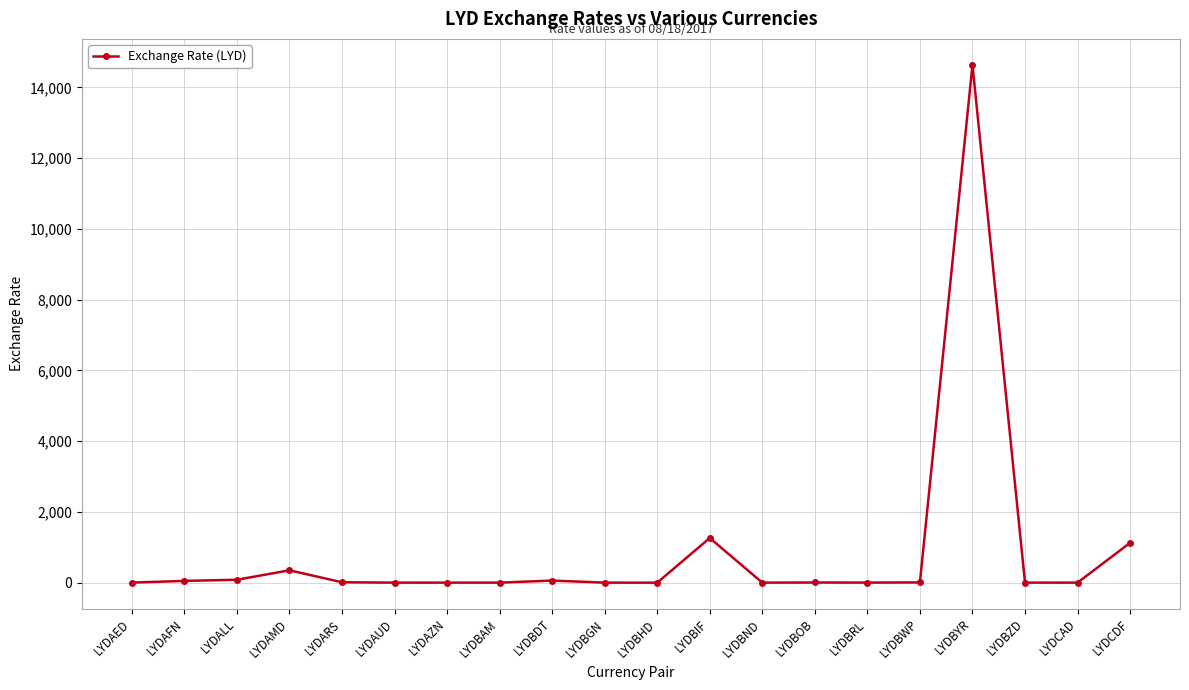

True or false: there are more than 1 points higher than both neighbors.

True